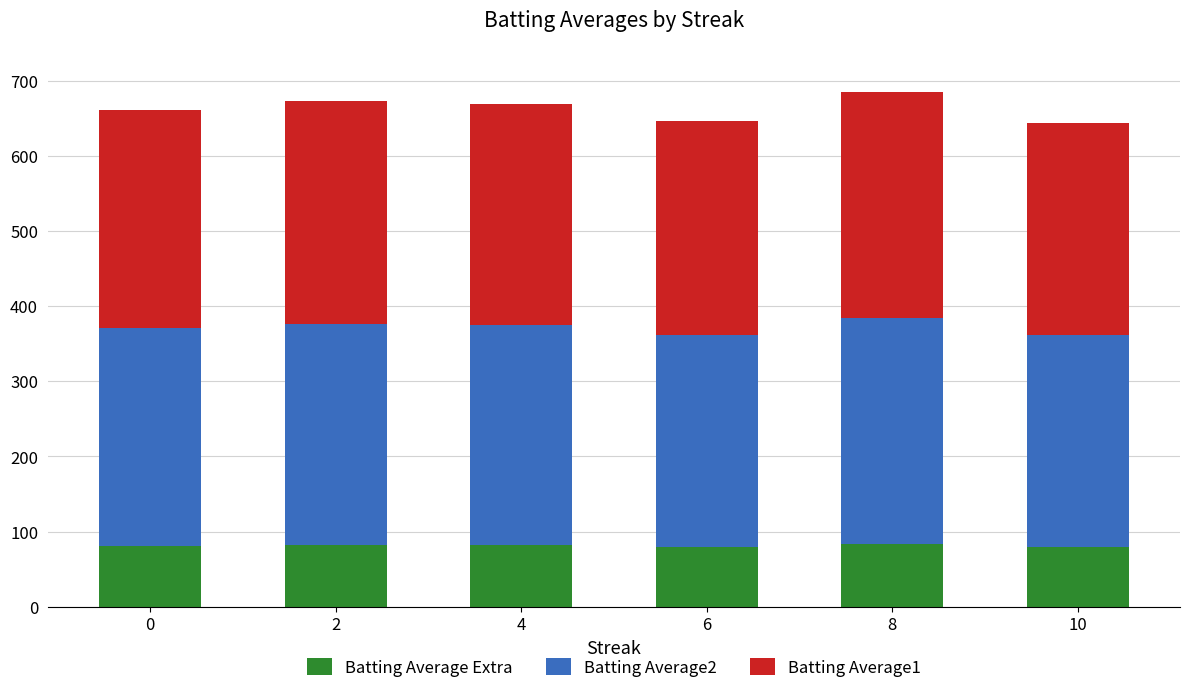

How many values in the Batting Average Extra series are below 82?

3